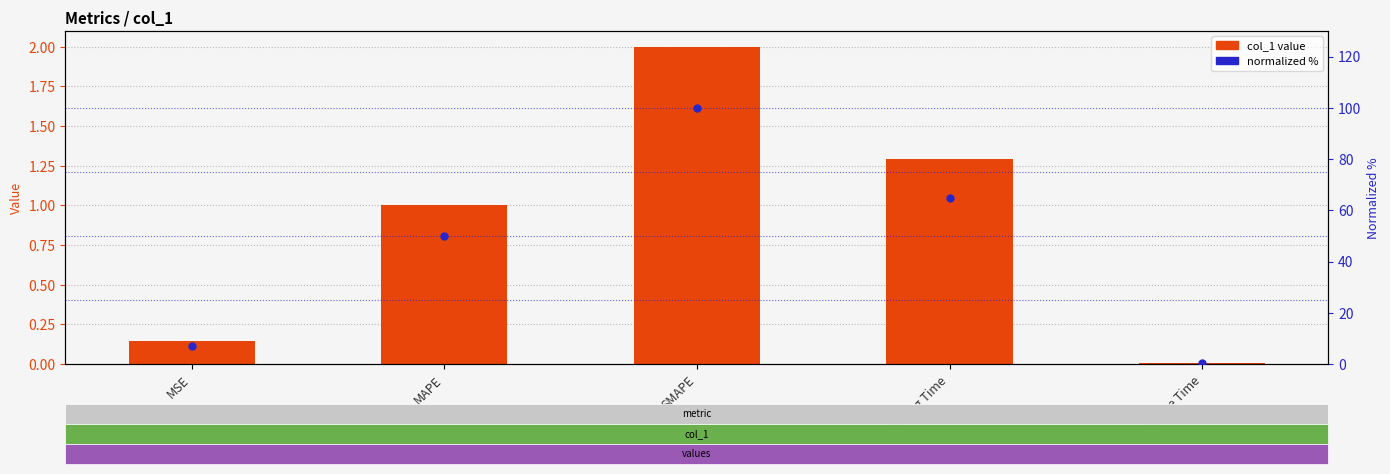

Which series contains the highest Y value?

normalized %